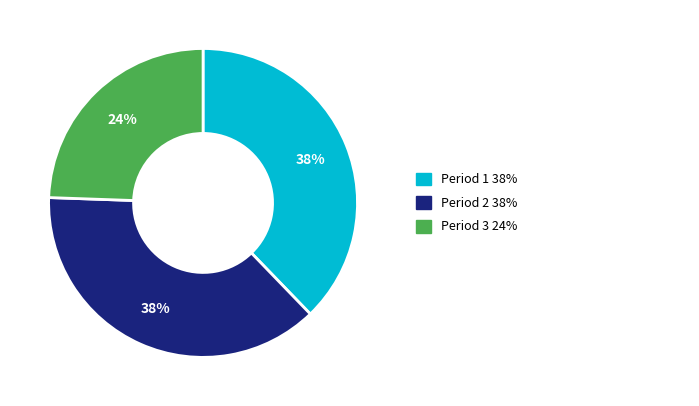

To the nearest percent, what is the average slice percentage?

33%